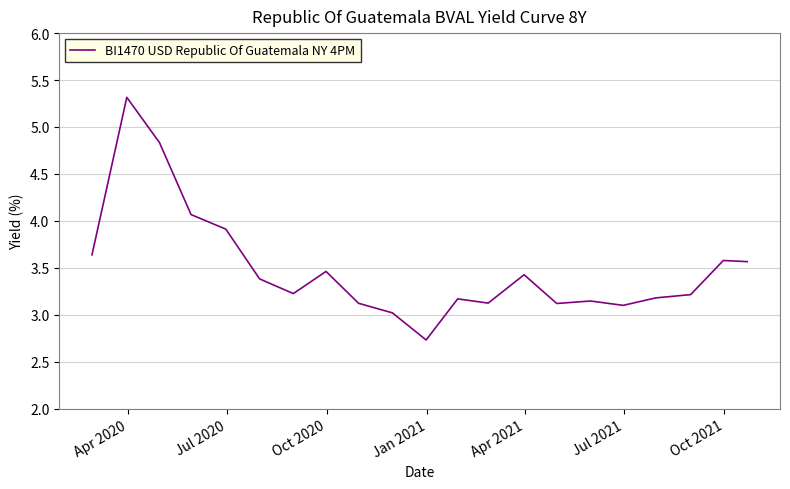

What is the difference between the maximum and minimum values?

2.6